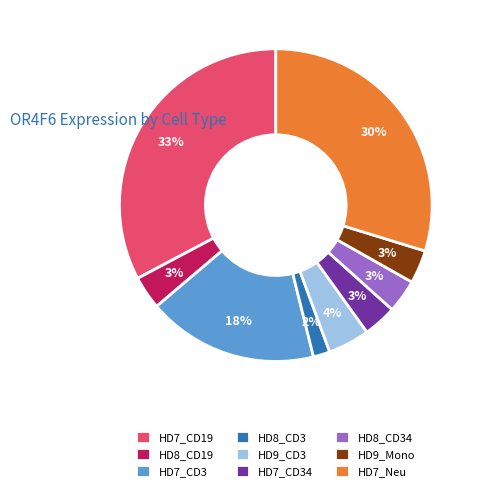

To the nearest percent, what percentage of the pie is HD8_CD3?

2%